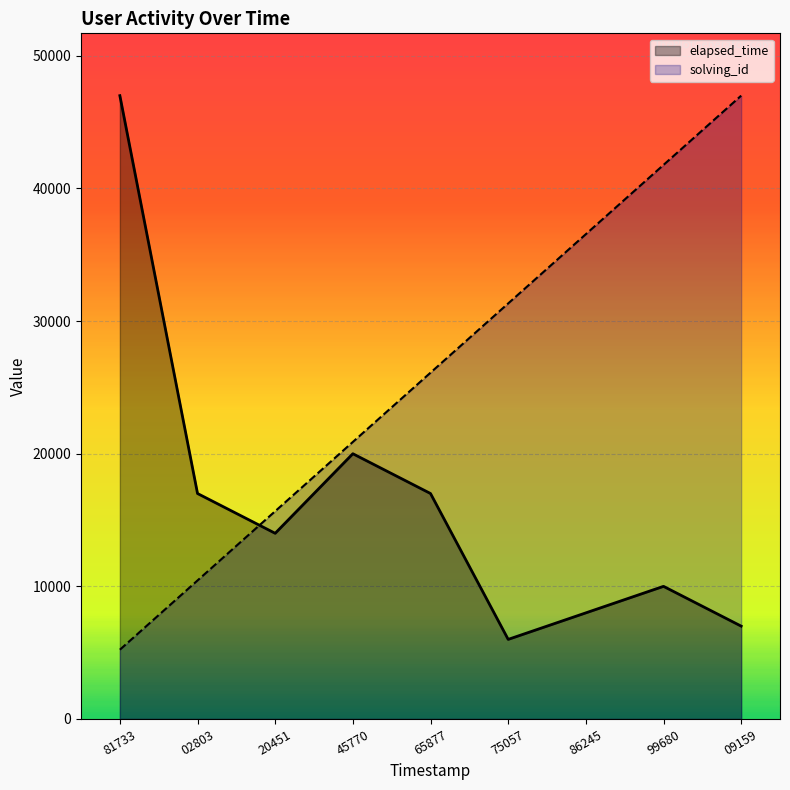

Between 65877 and 09159, which series saw the biggest shift?

solving_id